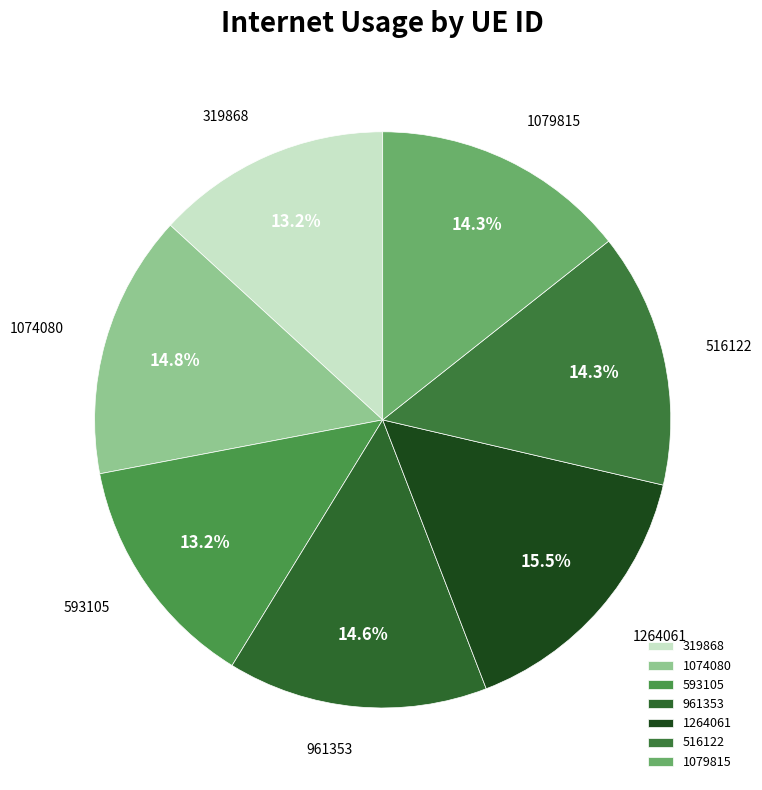

To the nearest percent, what is the combined percentage of 1079815 and 961353?

29%